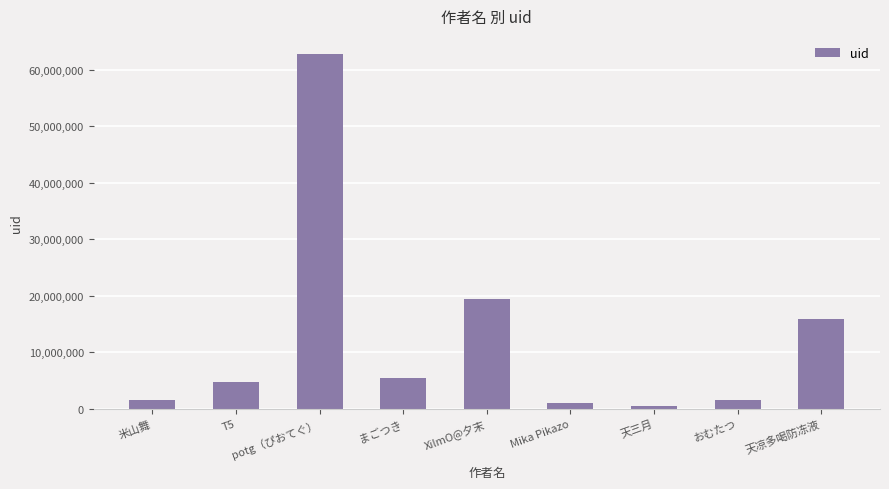

How many data points are less than 4819066?

4